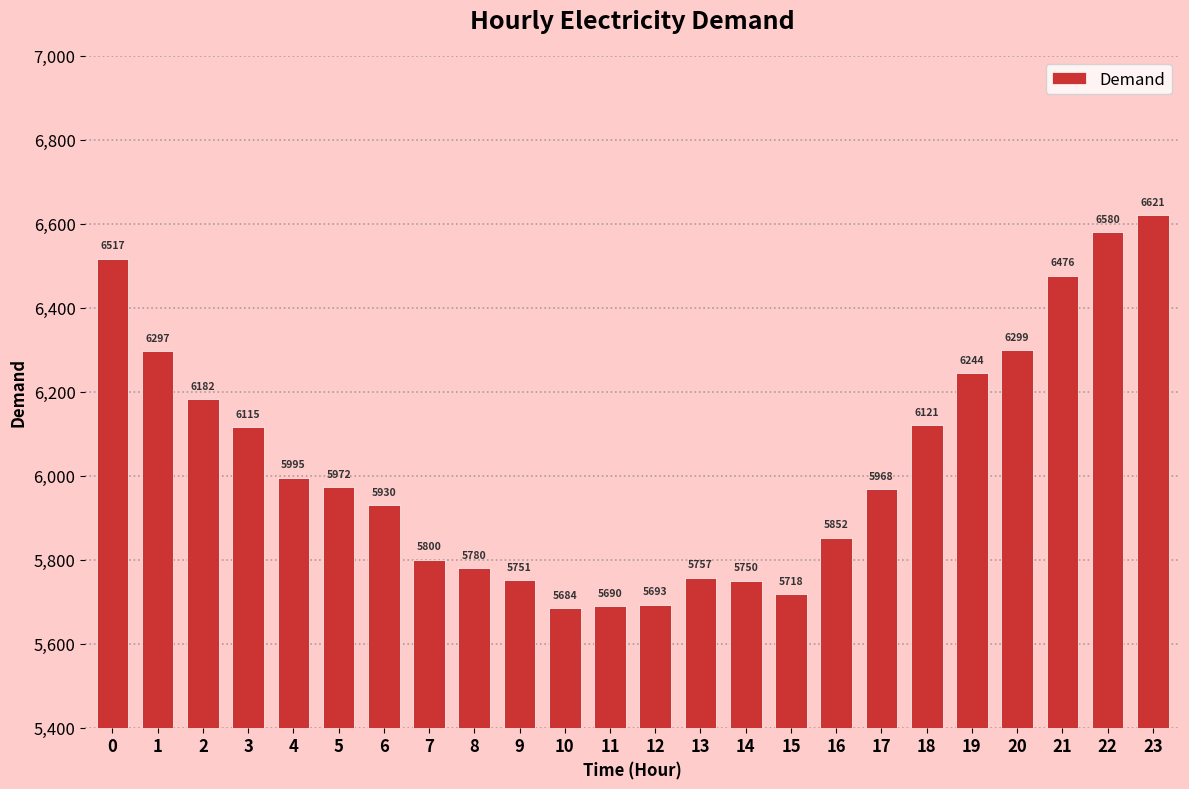

Rank the categories by value from highest to lowest.

23, 22, 0, 21, 20, 1, 19, 2, 18, 3, 4, 5, 17, 6, 16, 7, 8, 13, 9, 14, 15, 12, 11, 10